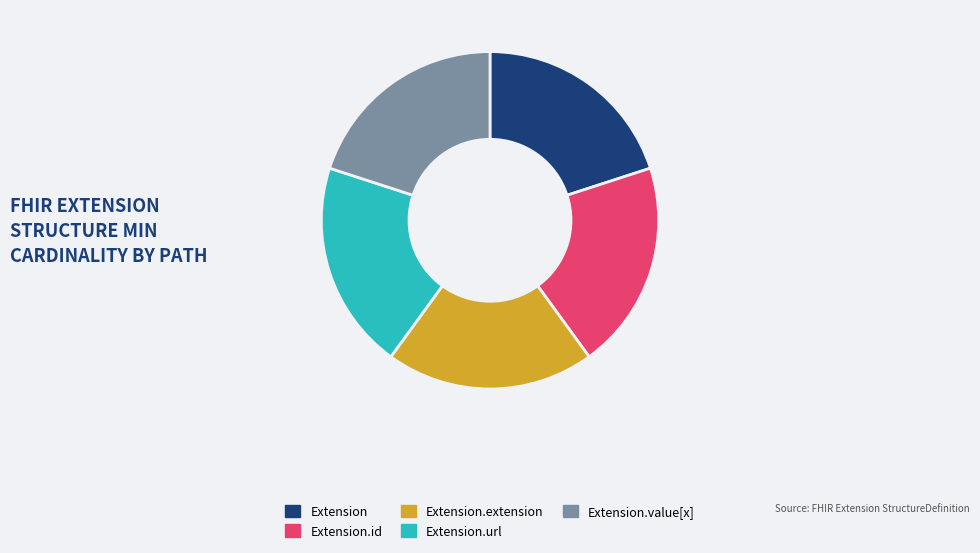

Is the sum of Extension.extension and Extension.url greater than half?

No